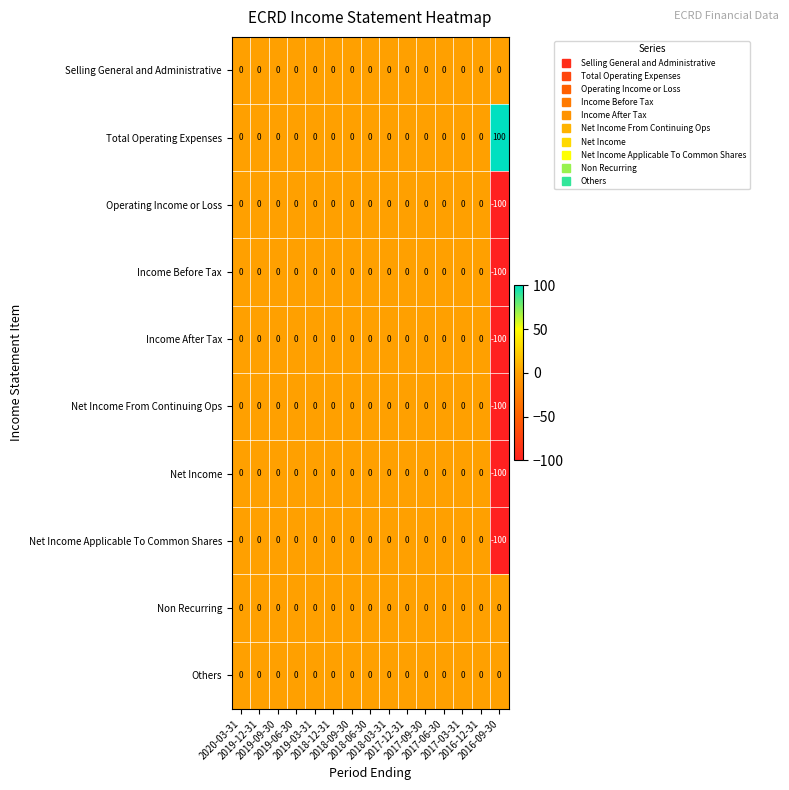

What is the average value of the Operating Income or Loss series?

-7